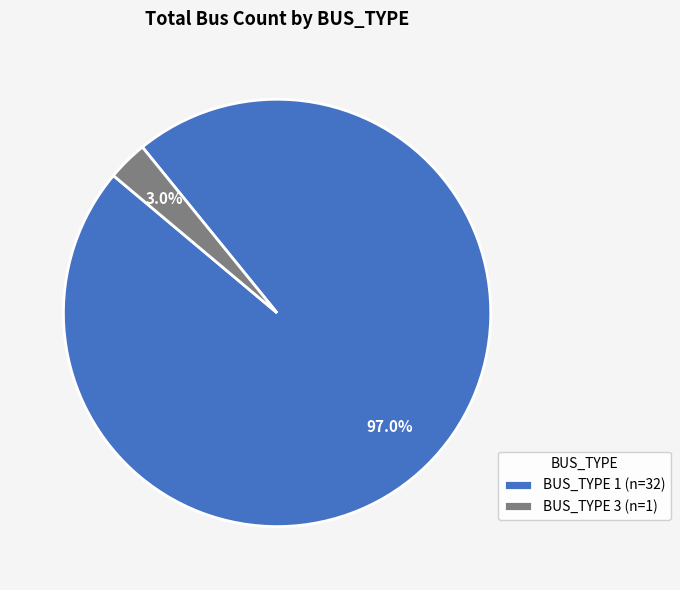

Rank the categories by value from lowest to highest.

BUS_TYPE 3 (n=1), BUS_TYPE 1 (n=32)